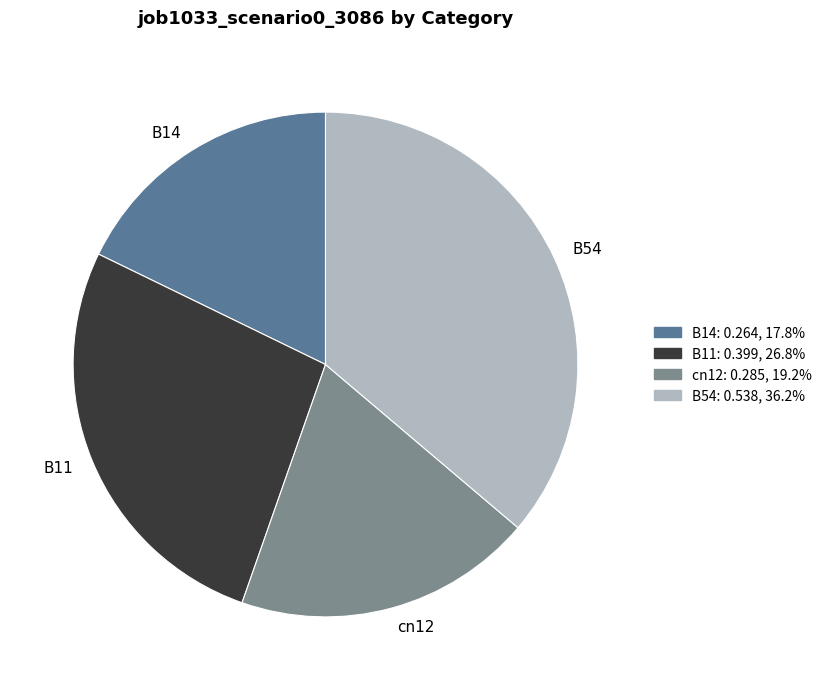

Does any single category account for the majority?

No